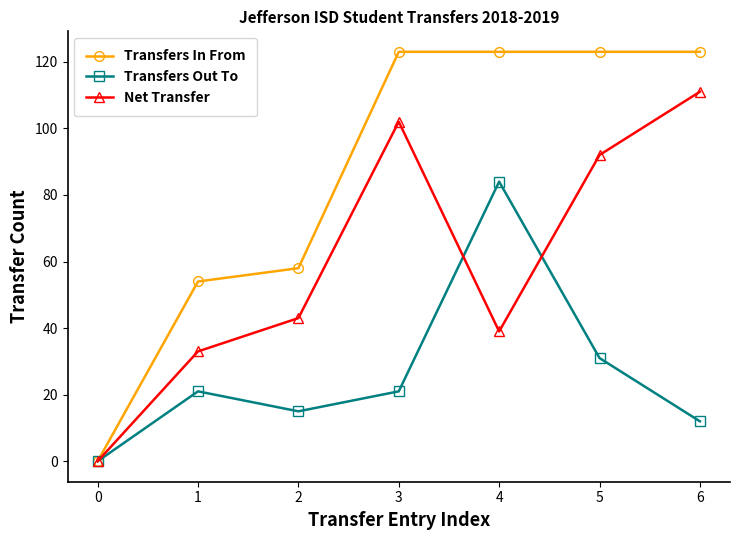

Which category has the highest value in the Transfers Out To series?

4